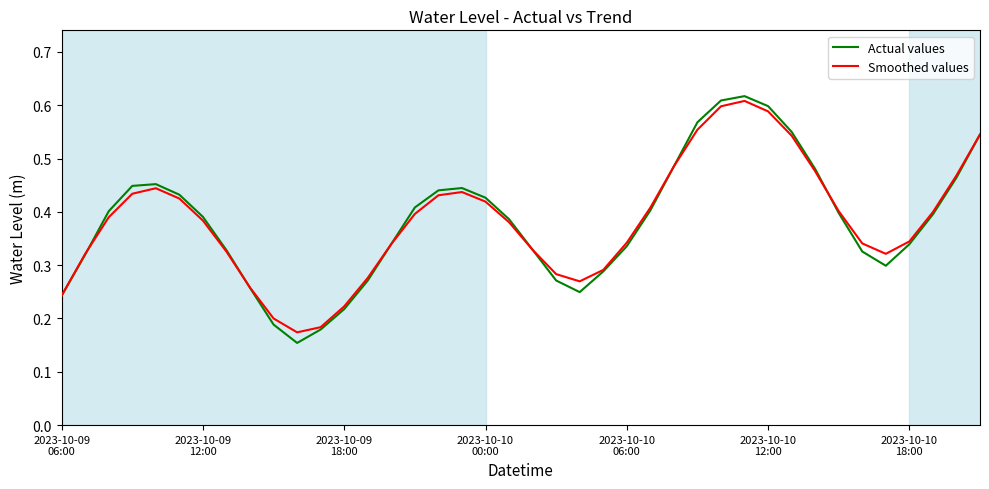

Which series has the widest spread of values?

Actual values